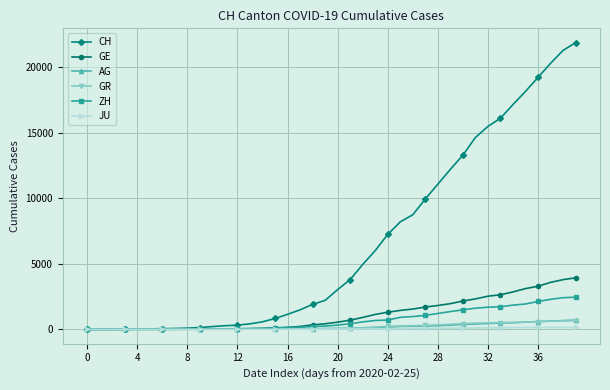

Which series has the largest total across all categories?

CH